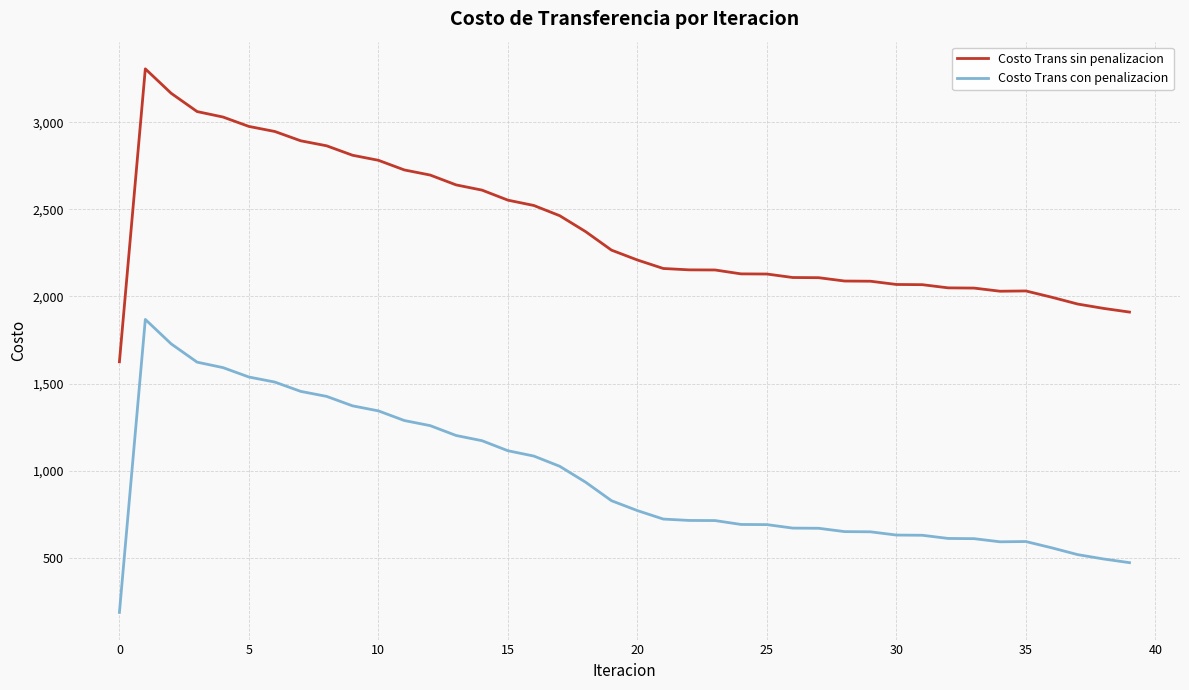

True or false: Costo Trans sin penalizacion and Costo Trans con penalizacion cross at least once.

False